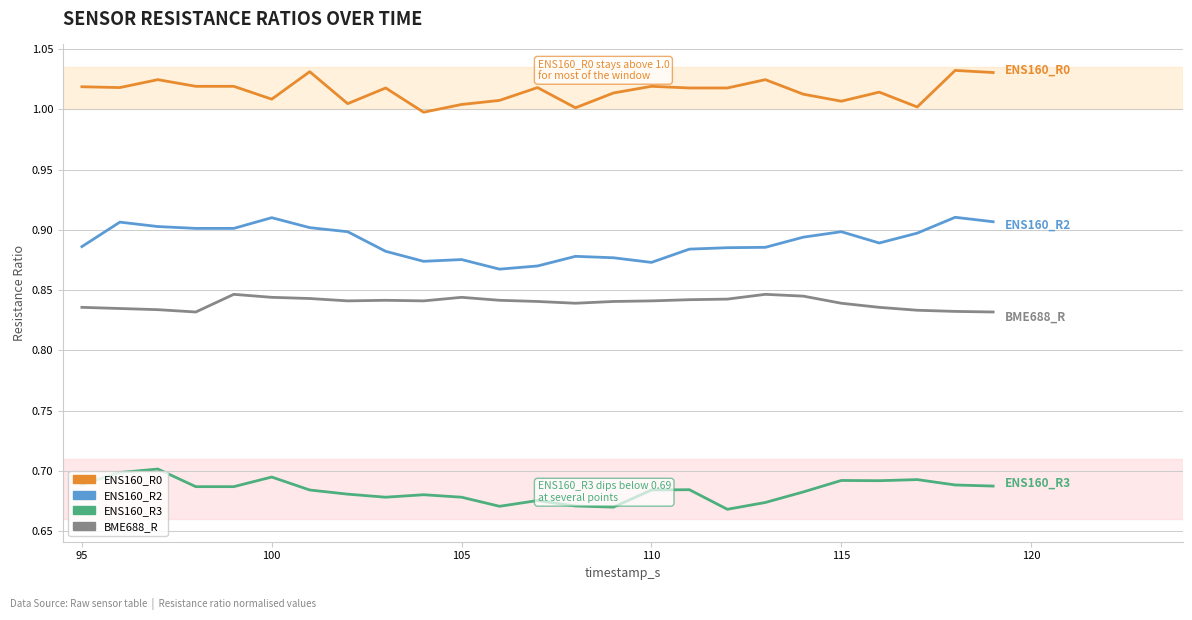

Which series has the largest total across all categories?

ENS160_R0